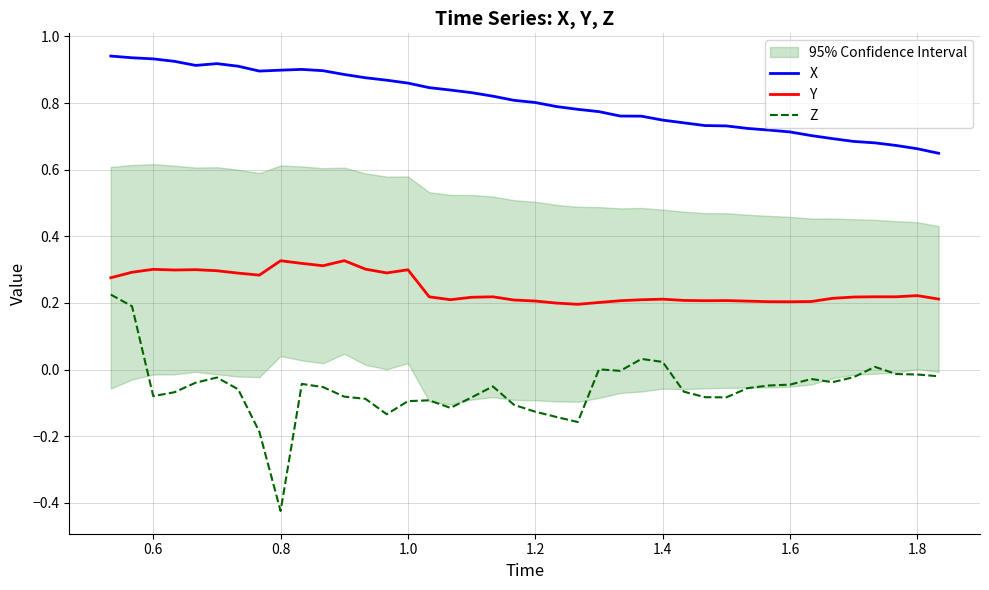

What is the difference between the maximum and second lowest values in the Y series?

0.1